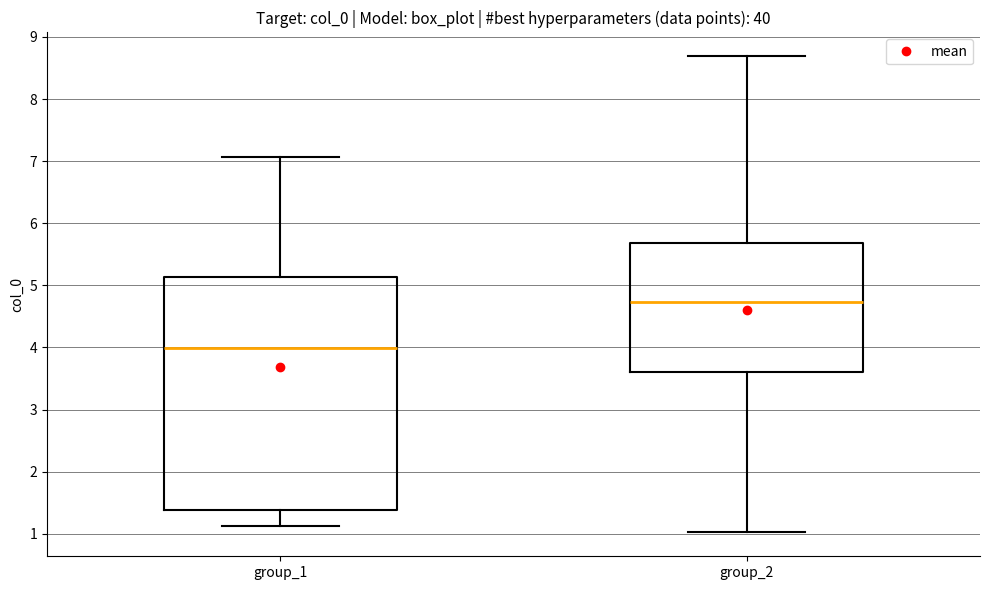

Comparing the boxes themselves (not the whiskers), which one is the tallest?

group_1